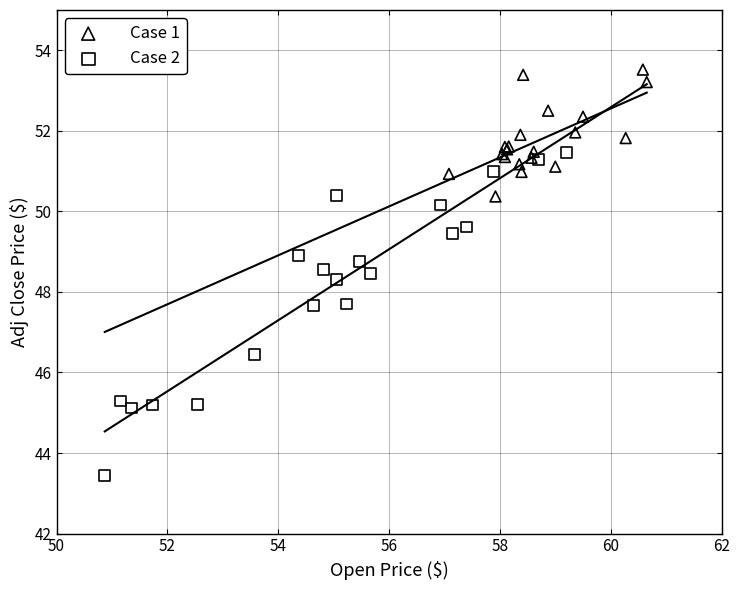

Which series contains the highest Y value?

Case 1